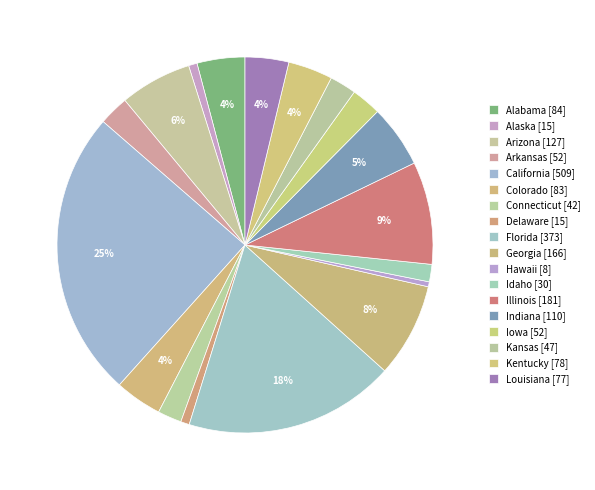

Does Indiana account for over 50% of the chart?

No